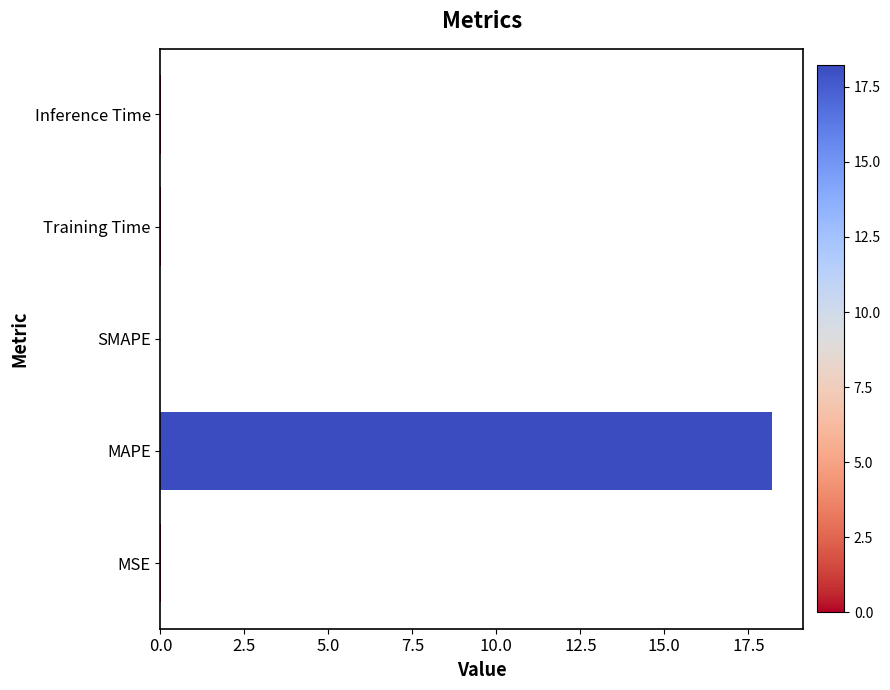

Which category has the highest value across all series?

MAPE